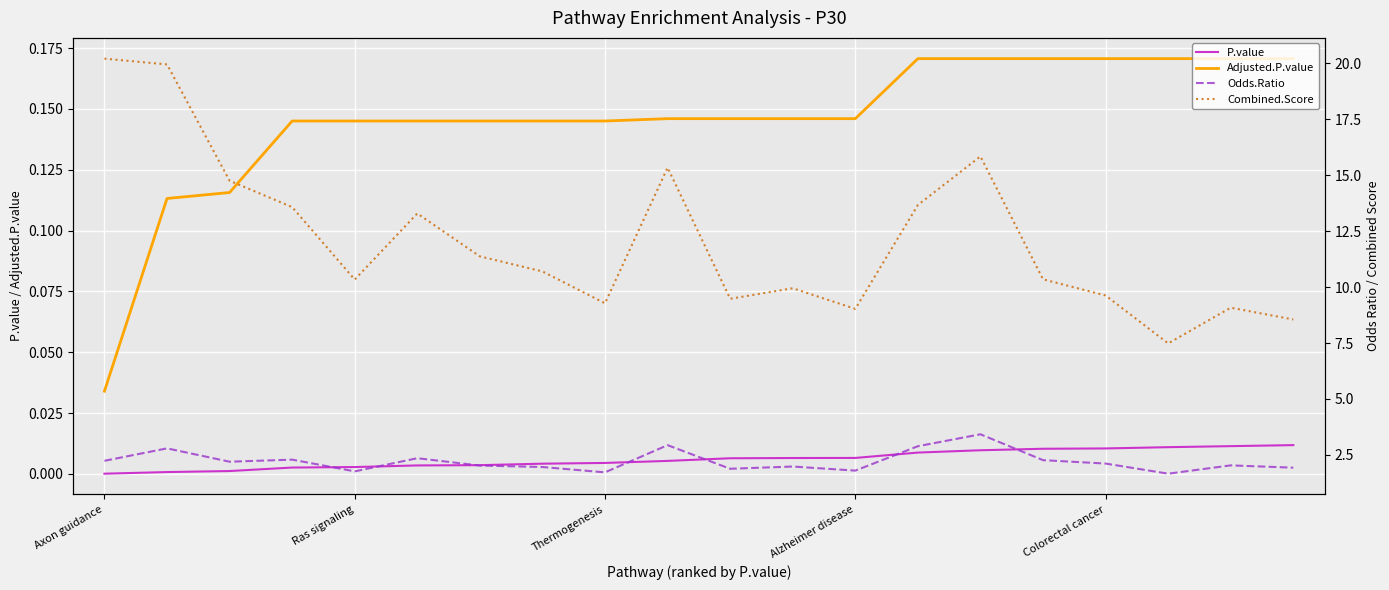

True or false: Combined.Score has a value of 2.7 at 17.

False